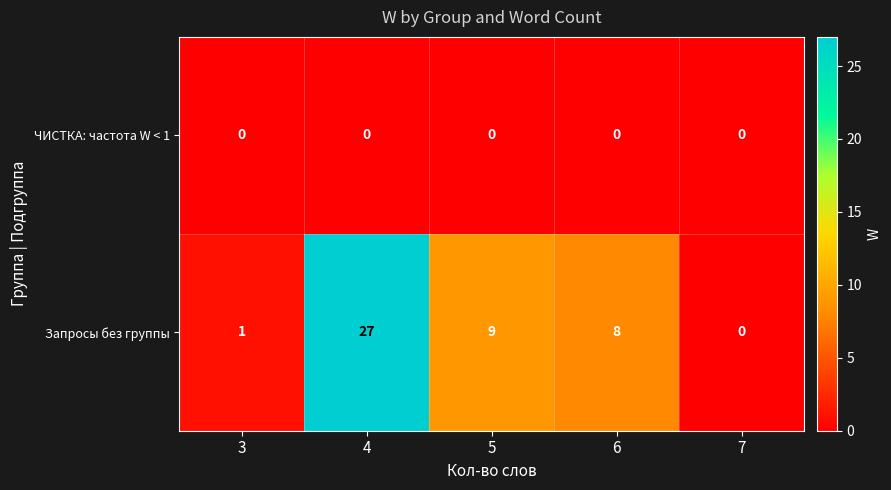

The value of ЧИСТКА: частота W < 1 at 3 is 0. True or false?

True